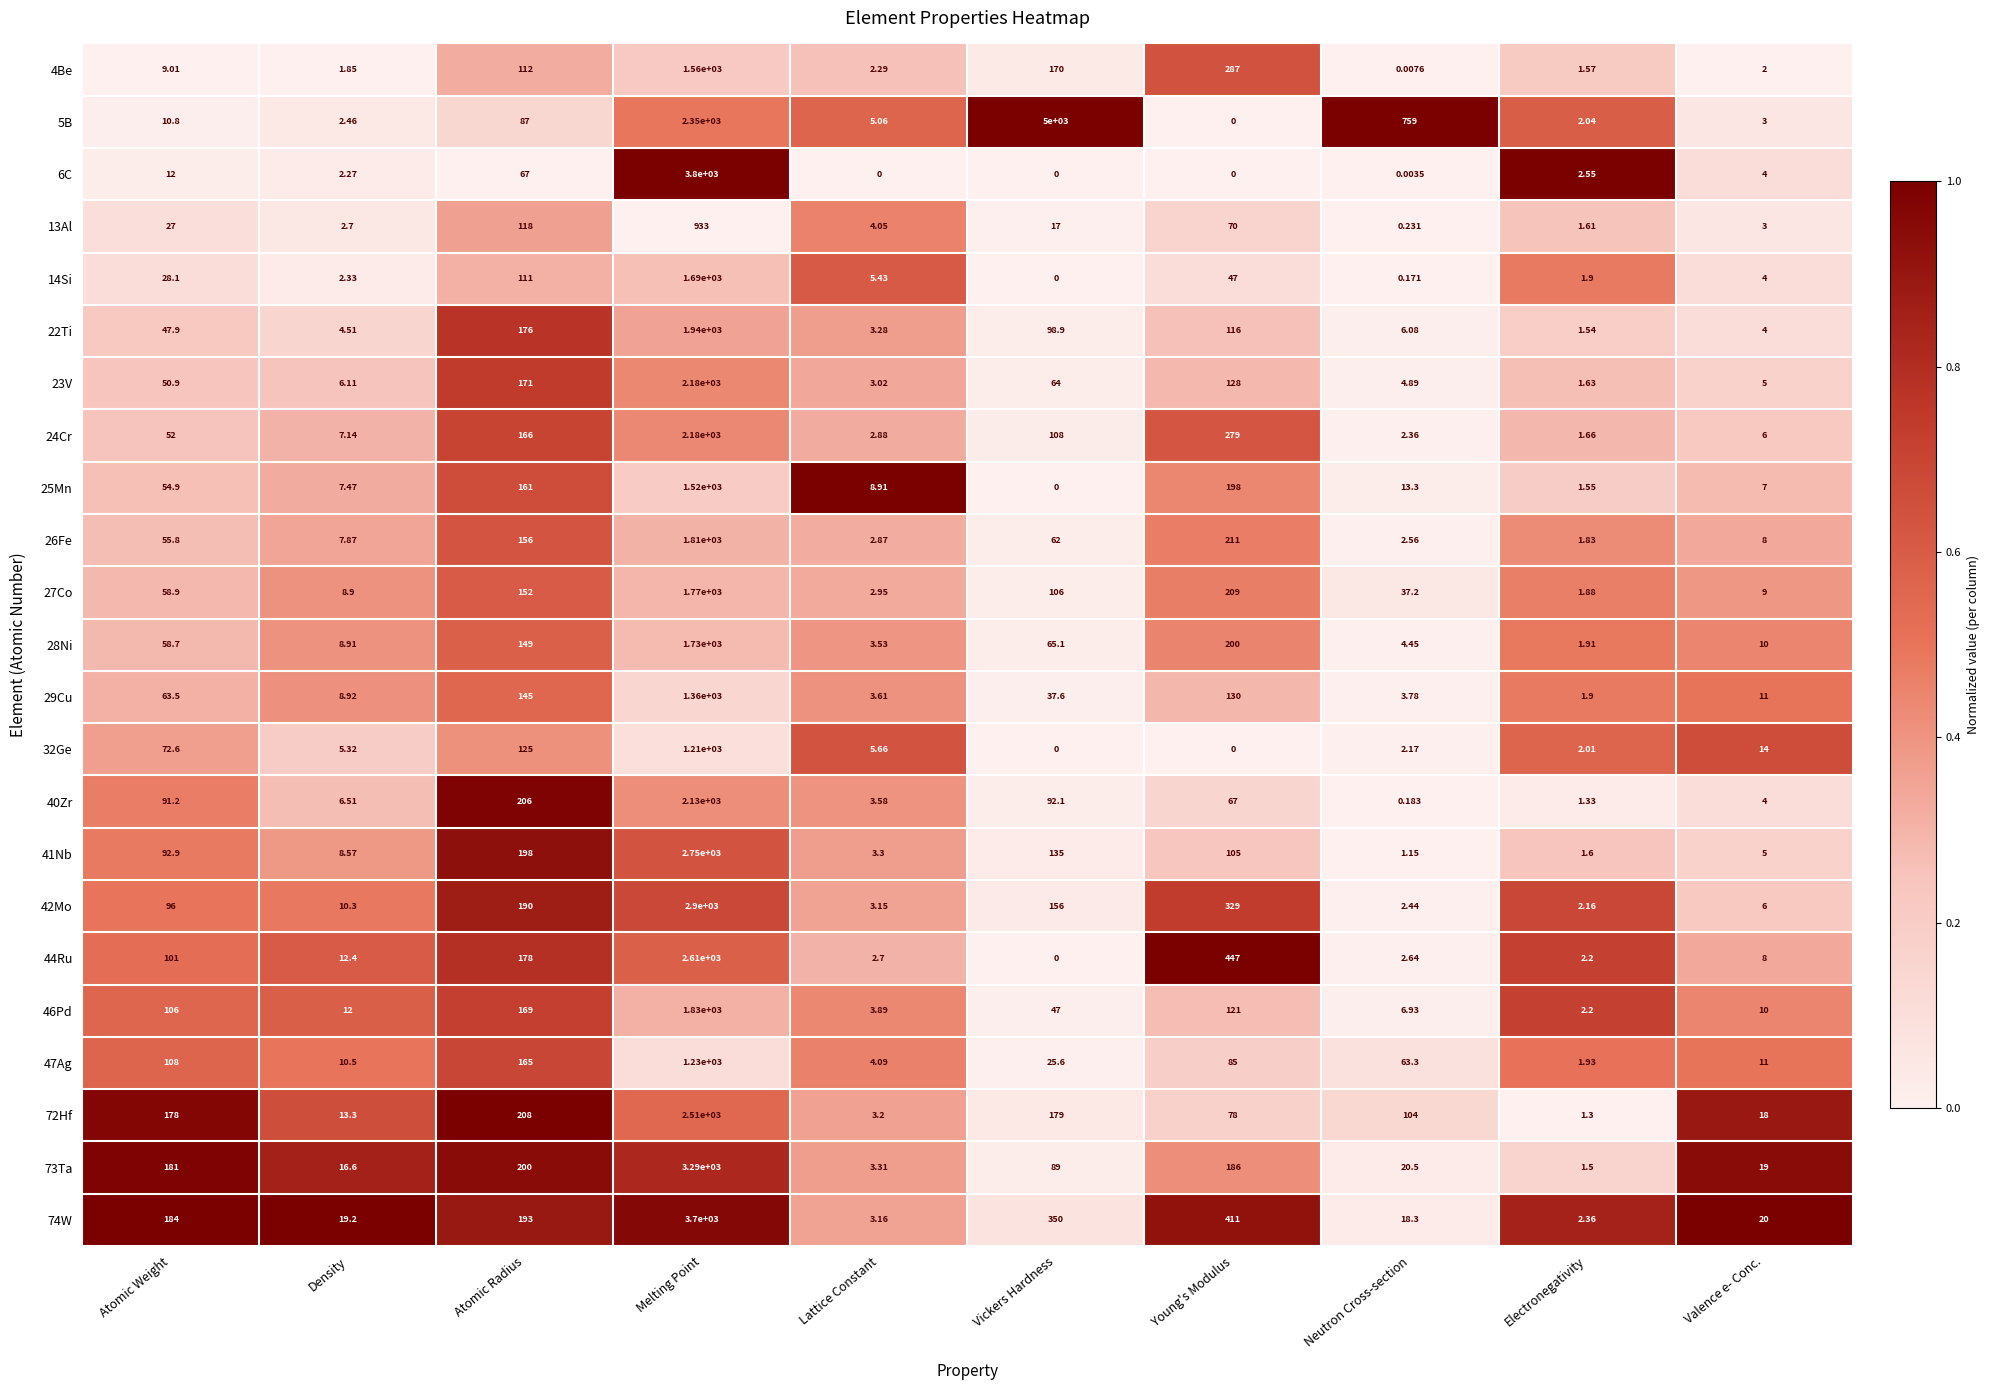

Between Density and Melting Point, which series saw the biggest shift?

6C